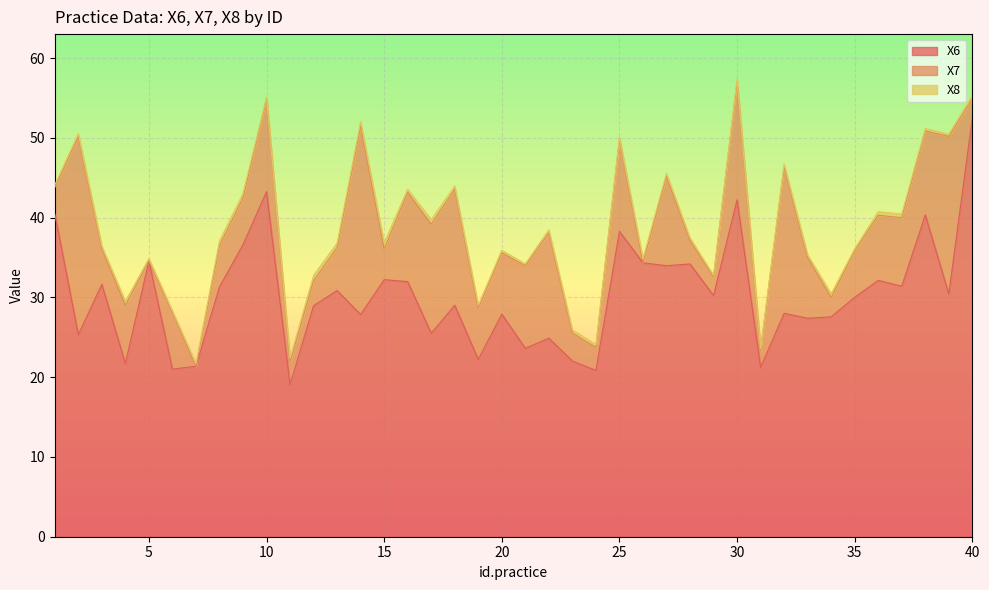

Reading left to right, list all the values displayed in this chart.

X6: 40.5	25.3	31.6	21.7	34.6	21.0	21.4	31.3	36.6	43.3	19.1	29.0	30.9	27.9	32.2	32.0	25.5	29.0	22.2	27.9	23.6	24.9	22.0	20.8	38.3	34.3	34.0	34.2	30.2	42.2	21.2	28.0	27.4	27.6	30.0	32.1	31.4	40.3	30.4	52.5
X7: 3.3	24.8	4.5	7.3	0.0	7.1	0.0	5.2	5.9	11.7	2.8	3.1	5.4	23.7	3.8	11.2	13.7	14.5	6.4	7.7	10.3	13.2	3.5	2.9	11.6	0.0	11.2	3.0	2.3	14.8	2.2	18.4	7.6	2.4	5.8	8.2	8.6	10.5	19.8	2.4
X8: 0.3	0.4	0.3	0.5	0.3	0.2	0.4	0.6	0.6	0.1	0.5	0.7	0.5	0.5	0.8	0.4	0.6	0.4	0.4	0.3	0.3	0.4	0.4	0.3	0.2	0.5	0.4	0.3	0.2	0.3	0.2	0.3	0.4	0.5	0.3	0.4	0.5	0.3	0.3	0.4